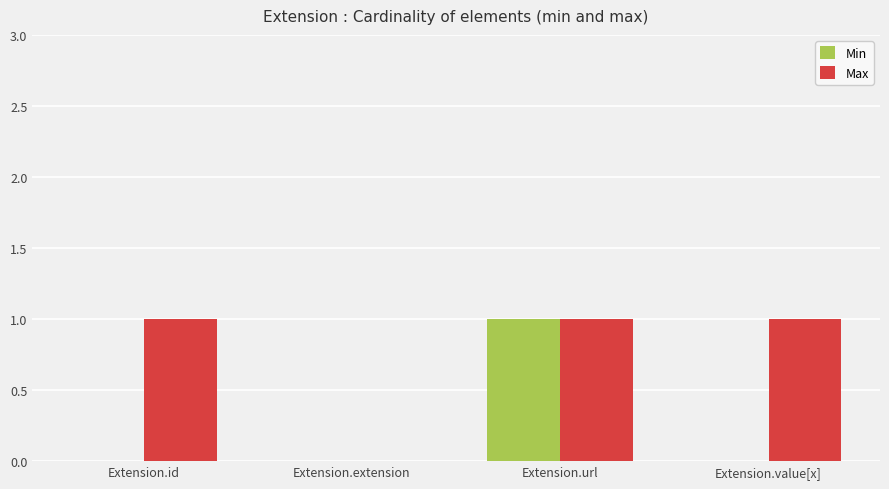

Are the bars grouped side by side (vs. stacked)?

Yes